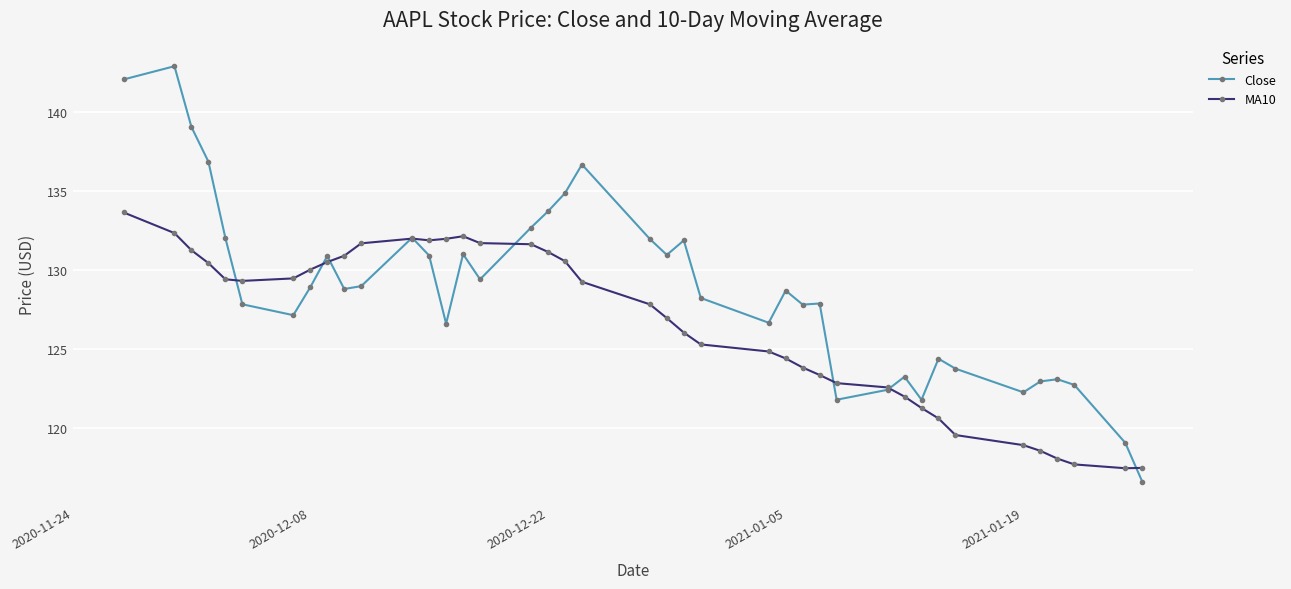

Which series has the largest total across all categories?

Close